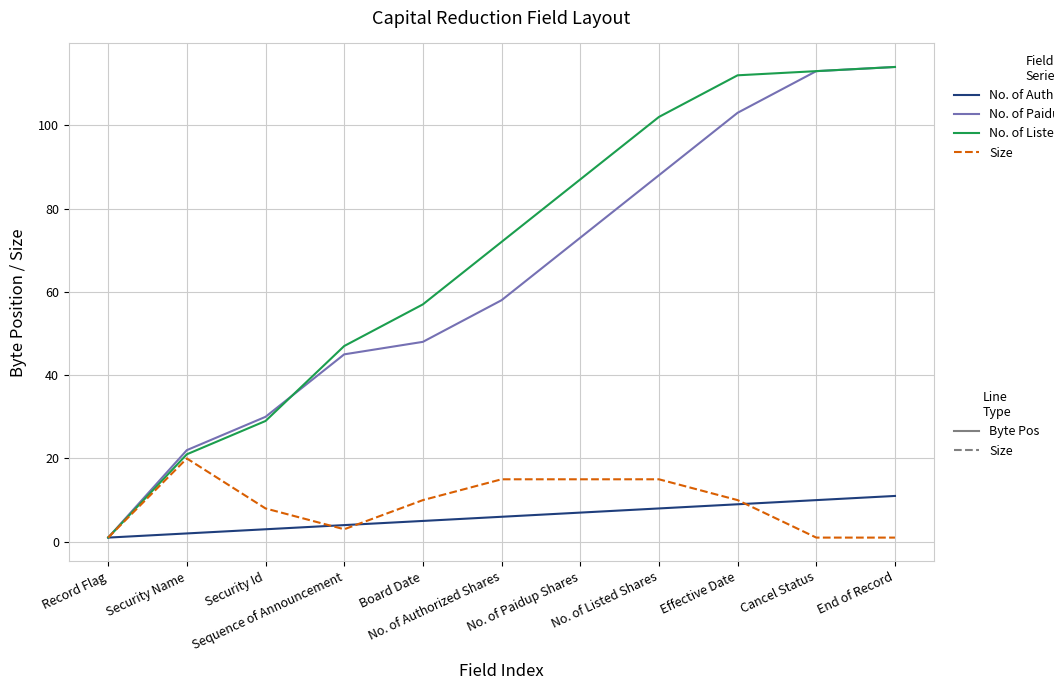

Reading left to right, list all the values displayed in this chart.

No. of Authorized Shares: 1	2	3	4	5	6	7	8	9	10	11
No. of Paidup Shares: 1	22	30	45	48	58	73	88	103	113	114
No. of Listed Shares: 1	21	29	47	57	72	87	102	112	113	114
Size: 1	20	8	3	10	15	15	15	10	1	1